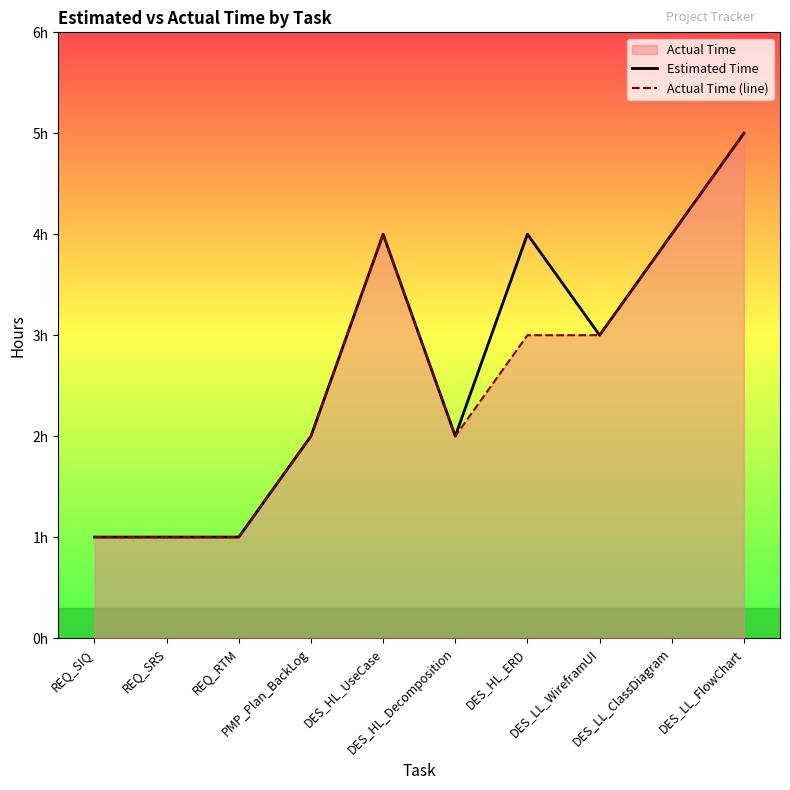

Between REQ_SRS and DES_LL_ClassDiagram, which series saw the biggest shift?

Estimated Time